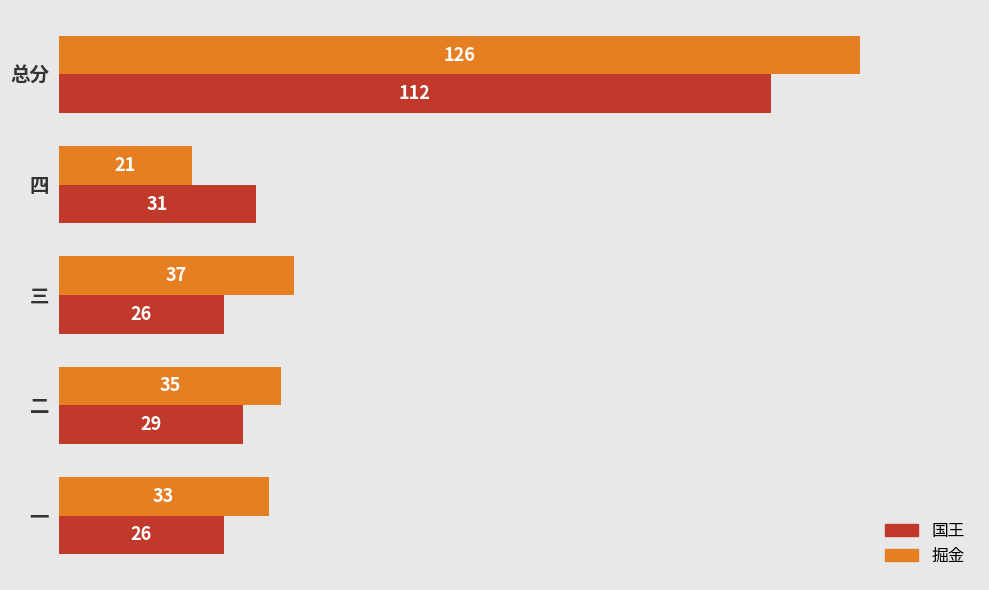

What is the difference between the maximum and minimum values in the 国王 series?

86